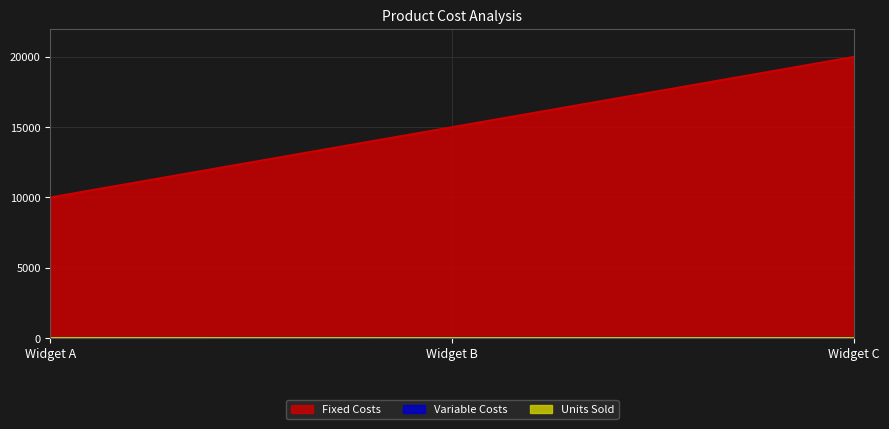

At which label does Variable Costs first exceed 12?

Widget B